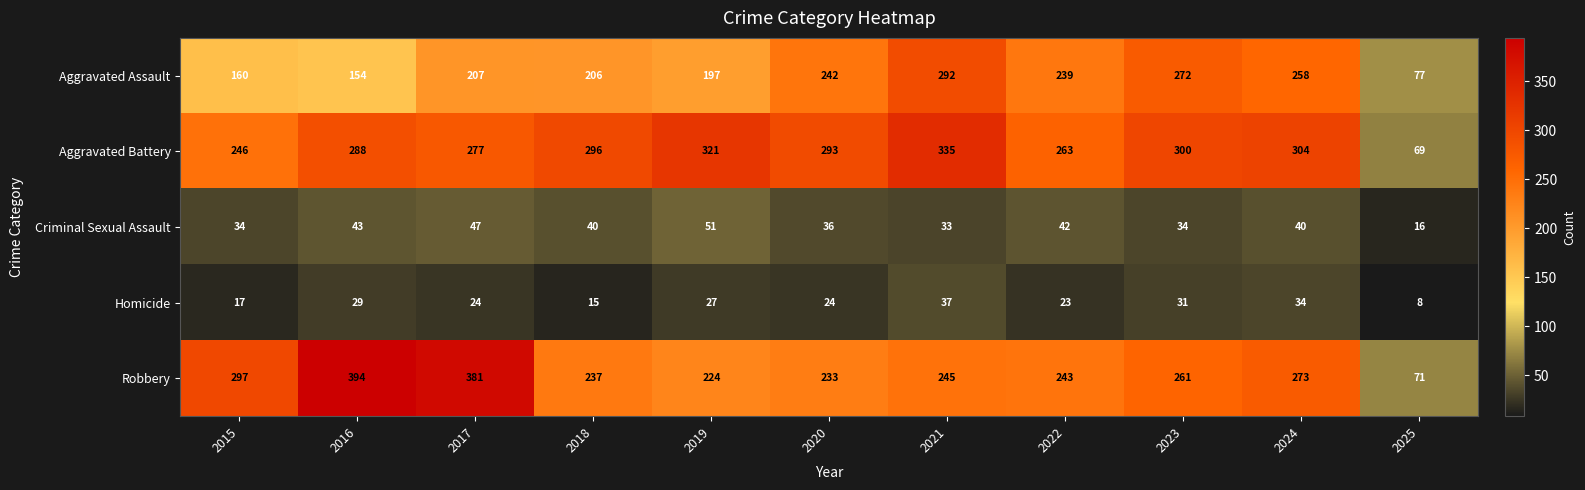

Rank the series at 2020 from lowest to highest value.

Homicide, Criminal Sexual Assault, Robbery, Aggravated Assault, Aggravated Battery